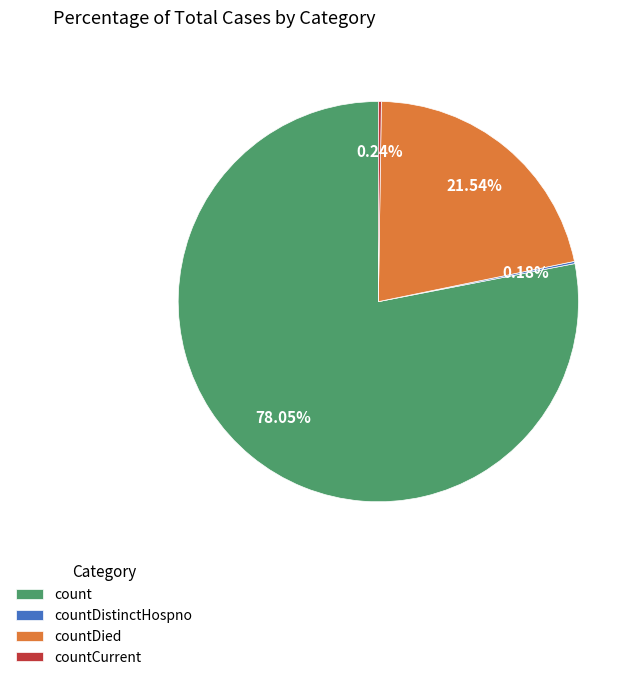

Between count and countDied, which is larger?

count